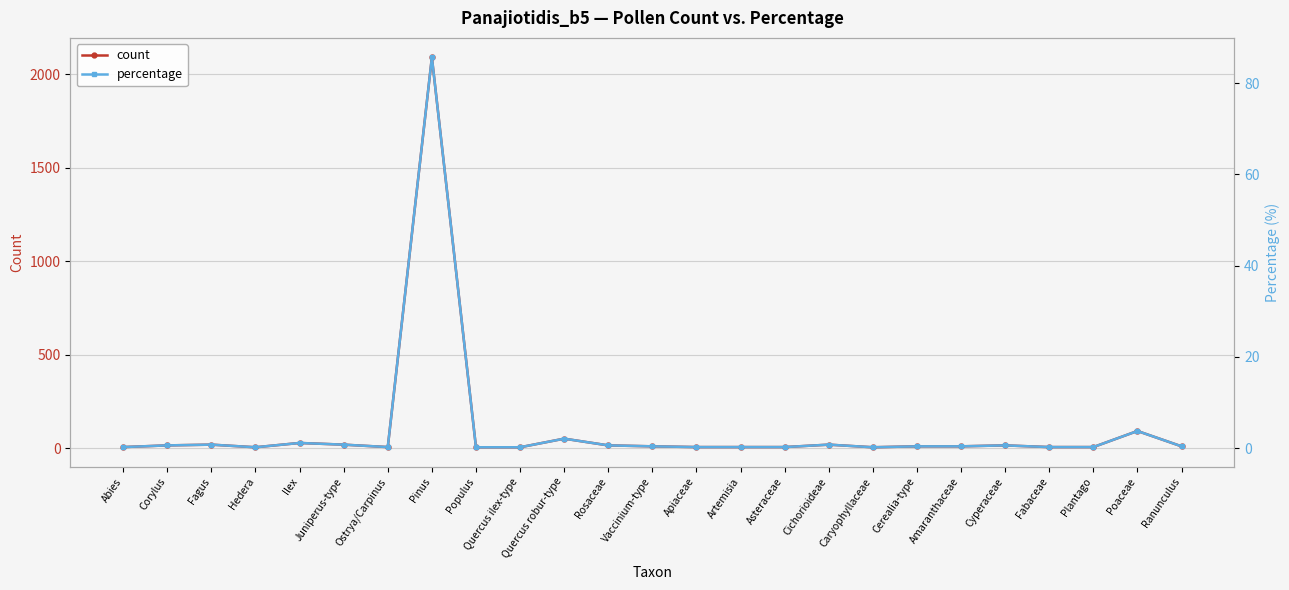

How many interior local valleys does the count series have?

3